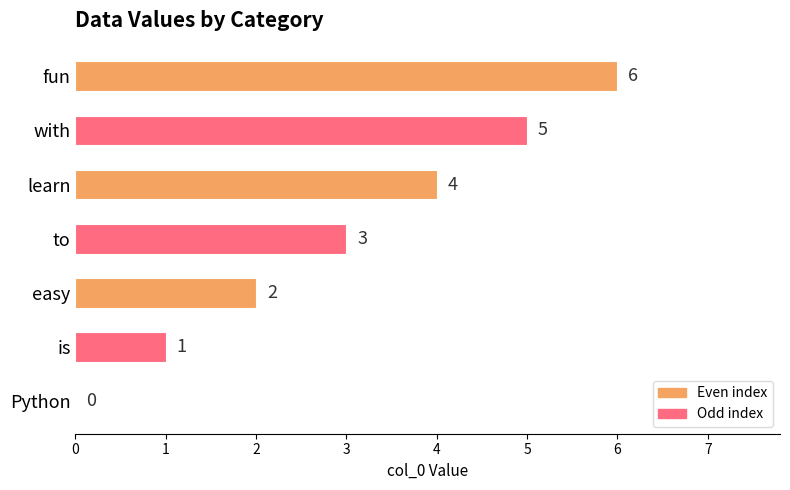

What is the average value?

3